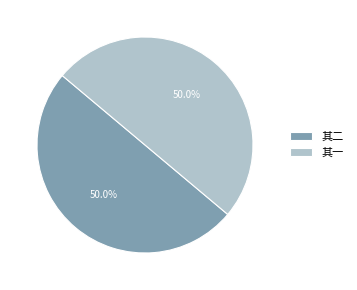

Combined, what portion of the pie is 其二 and 其一?

100.0%